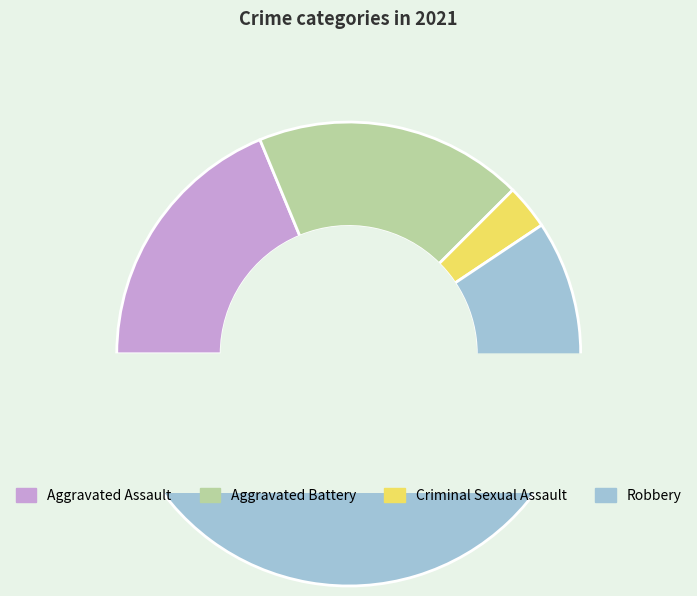

How many slices are in this pie chart?

4